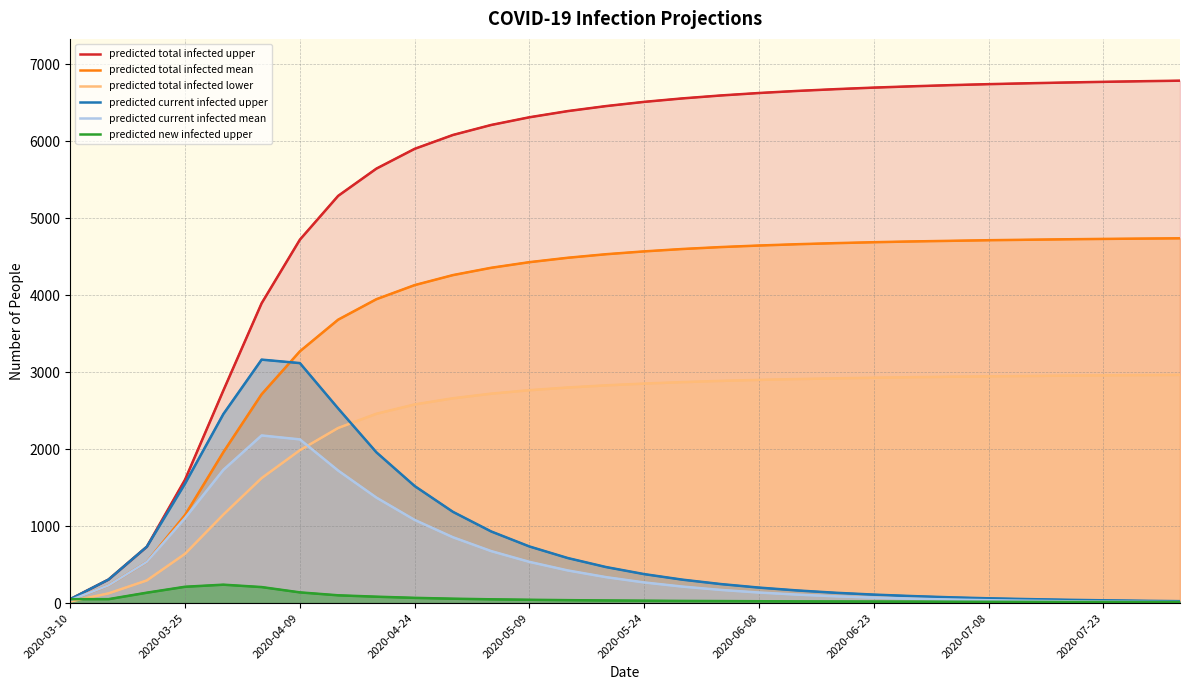

Reading left to right, what are all the values shown in this chart?

predicted total infected upper: 51	306	732	1604	2761	3894	4720	5289	5643	5900	6080	6210	6310	6390	6455	6510	6555	6593	6625	6652	6675	6695	6712	6727	6740	6751	6761	6770	6778	6785
predicted total infected mean: 38	230	535	1144	1960	2712	3270	3681	3947	4130	4260	4355	4428	4485	4531	4568	4599	4624	4644	4661	4675	4687	4697	4705	4713	4719	4725	4730	4734	4738
predicted total infected lower: 21	126	294	640	1149	1623	1985	2274	2459	2580	2660	2720	2765	2800	2828	2851	2870	2886	2899	2910	2919	2927	2934	2940	2945	2950	2954	2958	2961	2964
predicted current infected upper: 51	306	732	1553	2455	3162	3117	2528	1958	1520	1185	930	735	585	468	376	304	247	201	164	134	110	91	75	62	52	43	36	30	25
predicted current infected mean: 38	230	535	1106	1730	2177	2126	1721	1370	1080	855	675	535	424	337	268	214	171	137	110	88	71	57	46	37	30	24	20	16	13
predicted new infected upper: 51	51	135	212	239	208	139	101	83	68	57	49	43	38	34	31	28	26	24	22	21	20	19	18	17	16	15	15	14	14